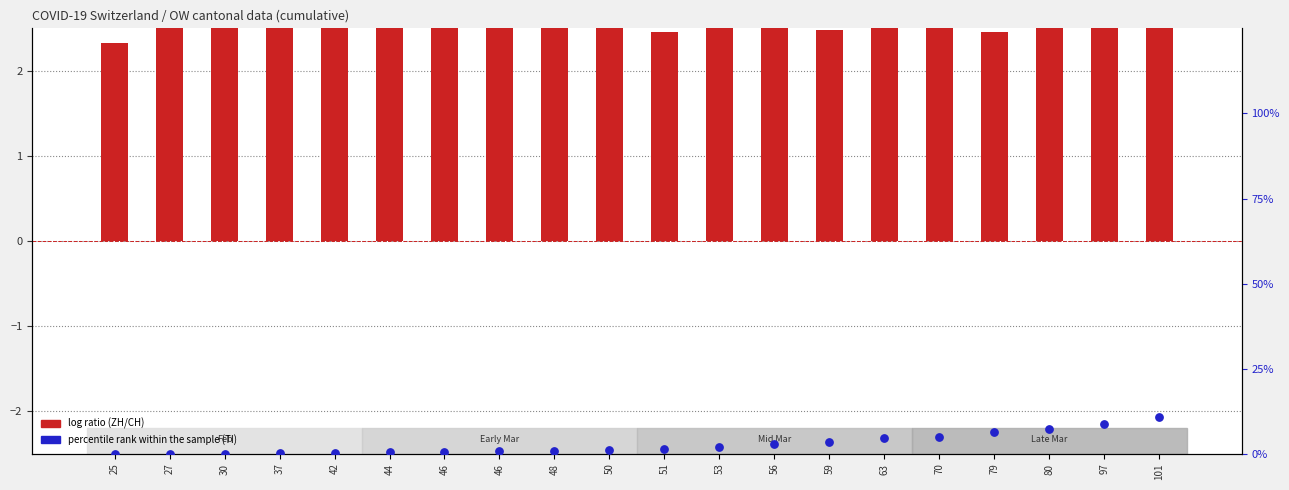

Which series contains the lowest Y value?

percentile rank within the sample